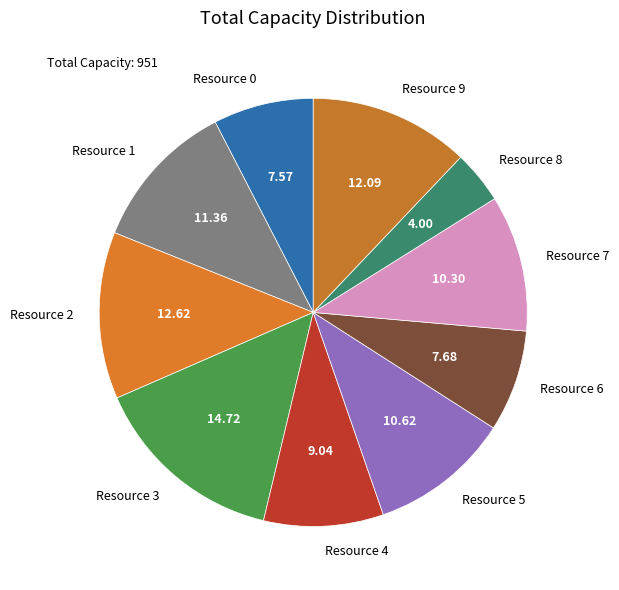

Is the sum of Resource 1 and Resource 3 greater than half?

No